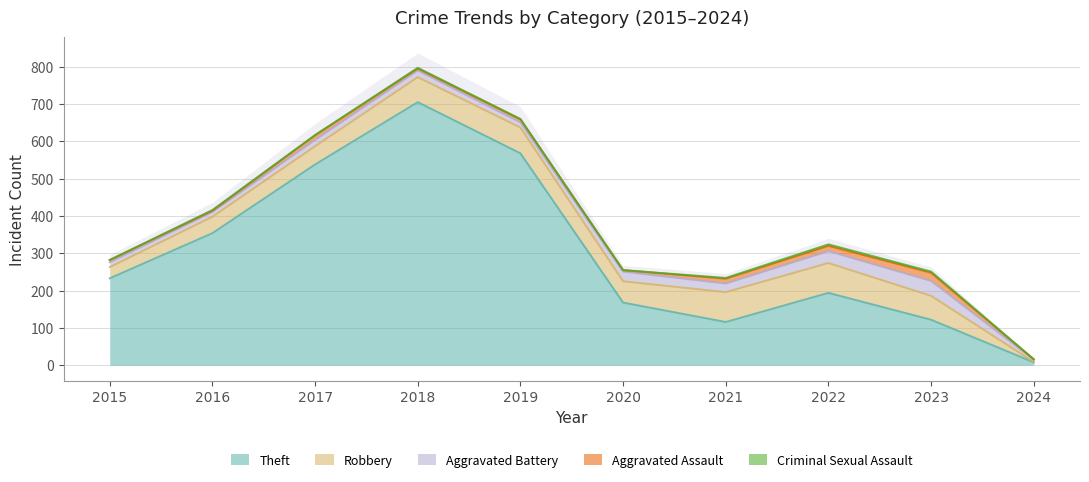

Which series has the widest spread of values?

Theft